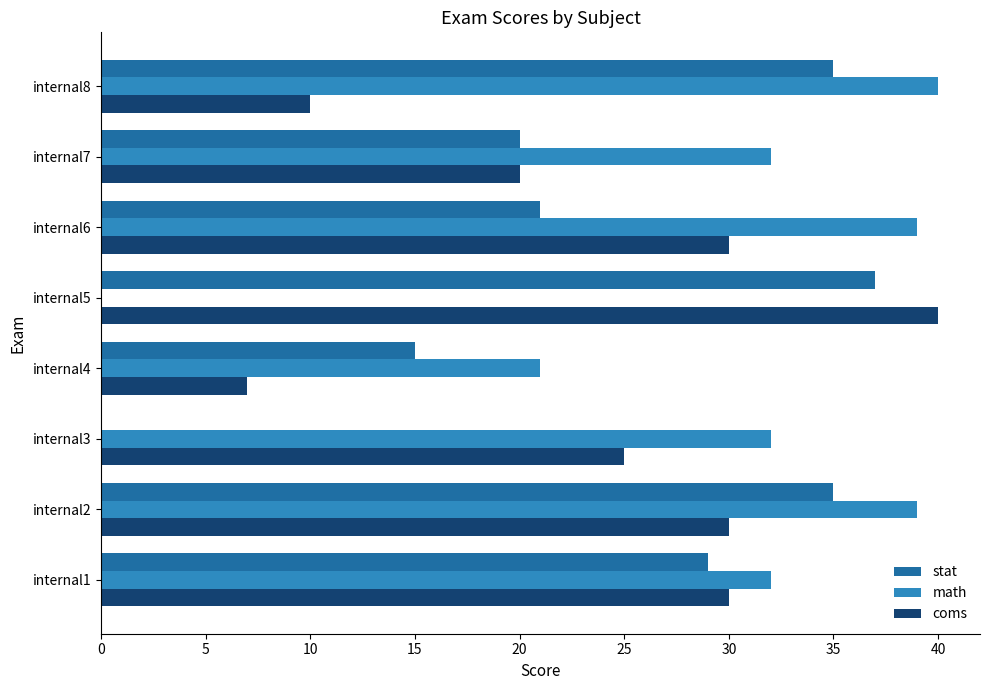

At which label does coms reach its peak?

internal5